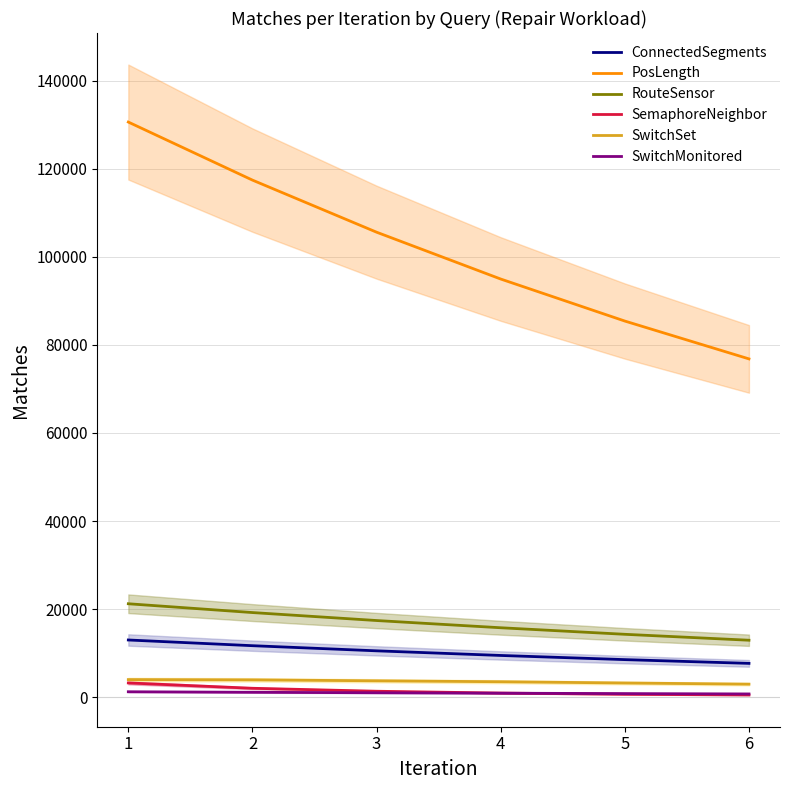

Which has a higher value, 1 or 2?

1